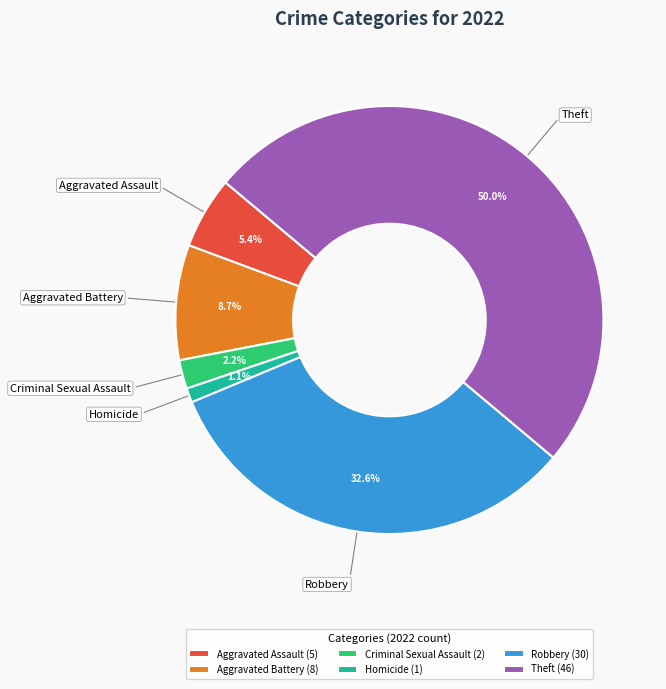

Rank the categories by value from lowest to highest.

Homicide (1), Criminal Sexual Assault (2), Aggravated Assault (5), Aggravated Battery (8), Robbery (30), Theft (46)